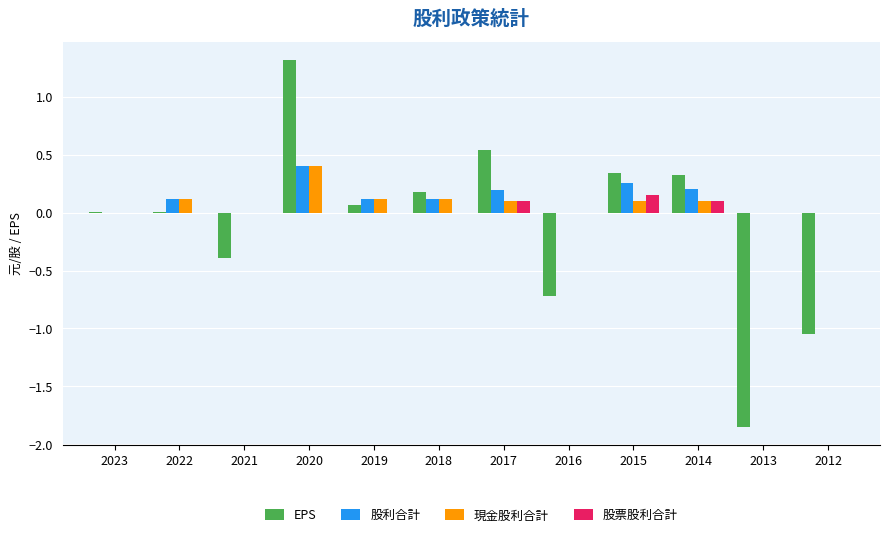

Is it true that 股票股利合計 equals 0.1 at 2017?

True